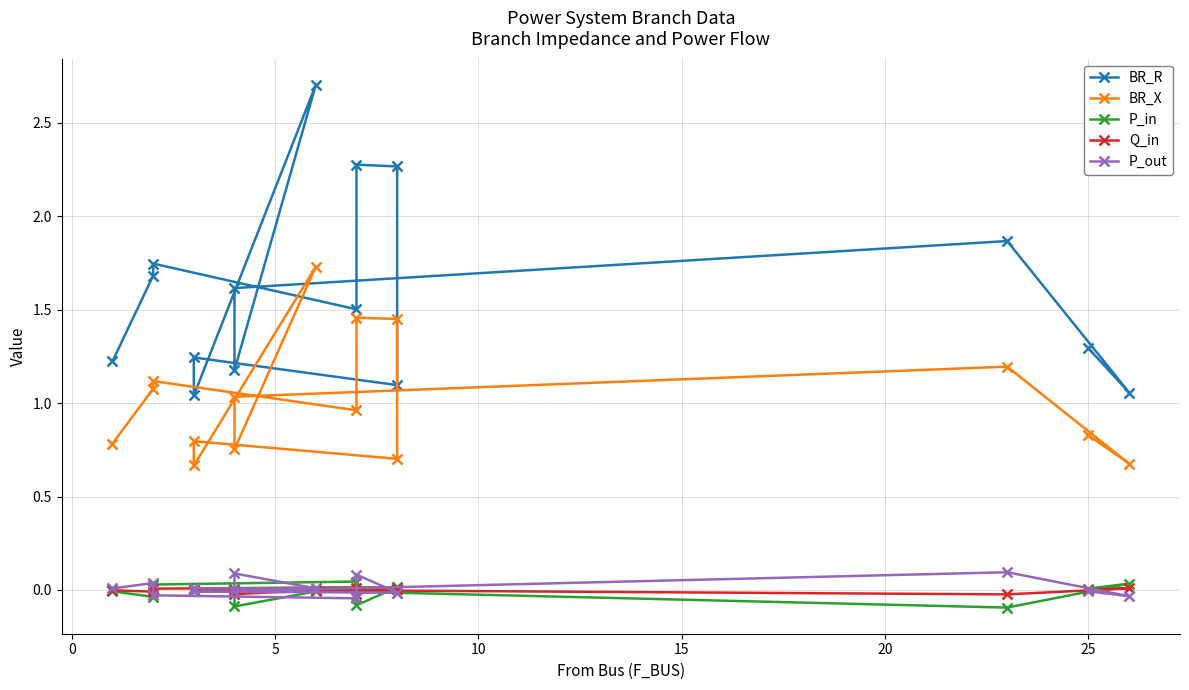

How many interior local valleys does the P_in series have?

4